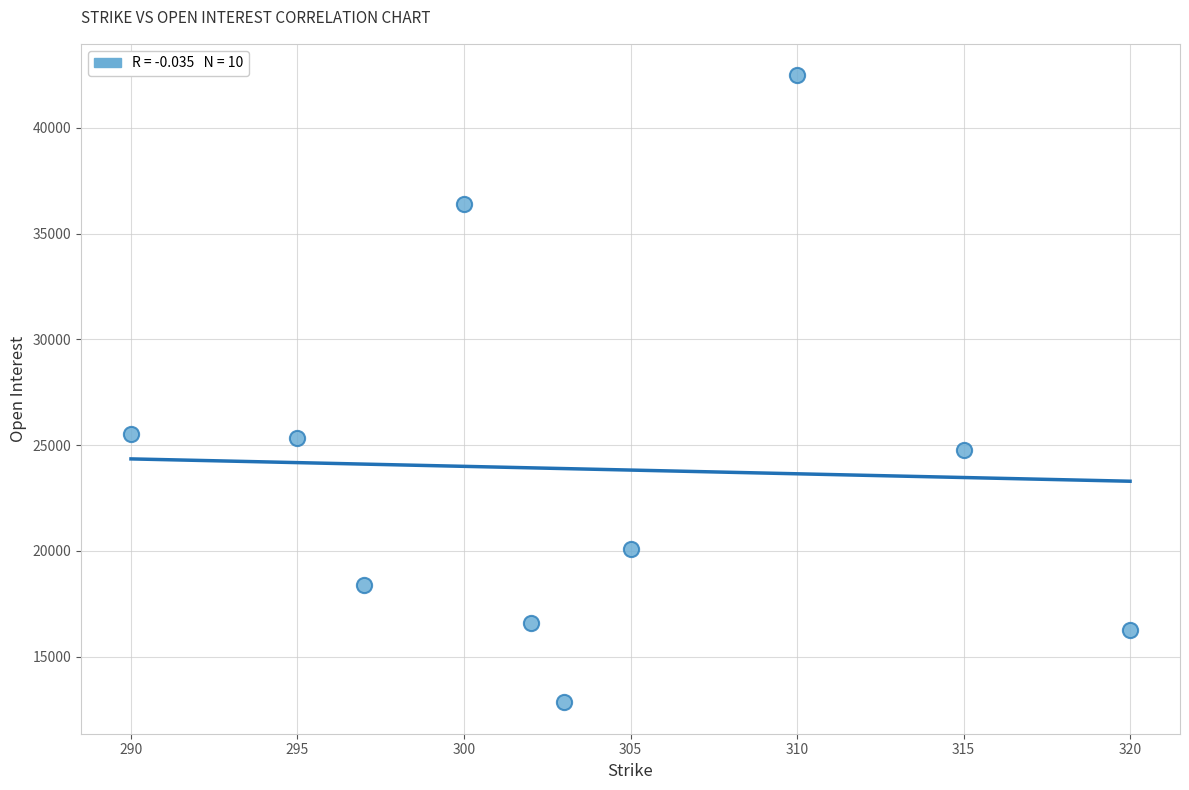

What is the range of Y values (max minus min)?

29651